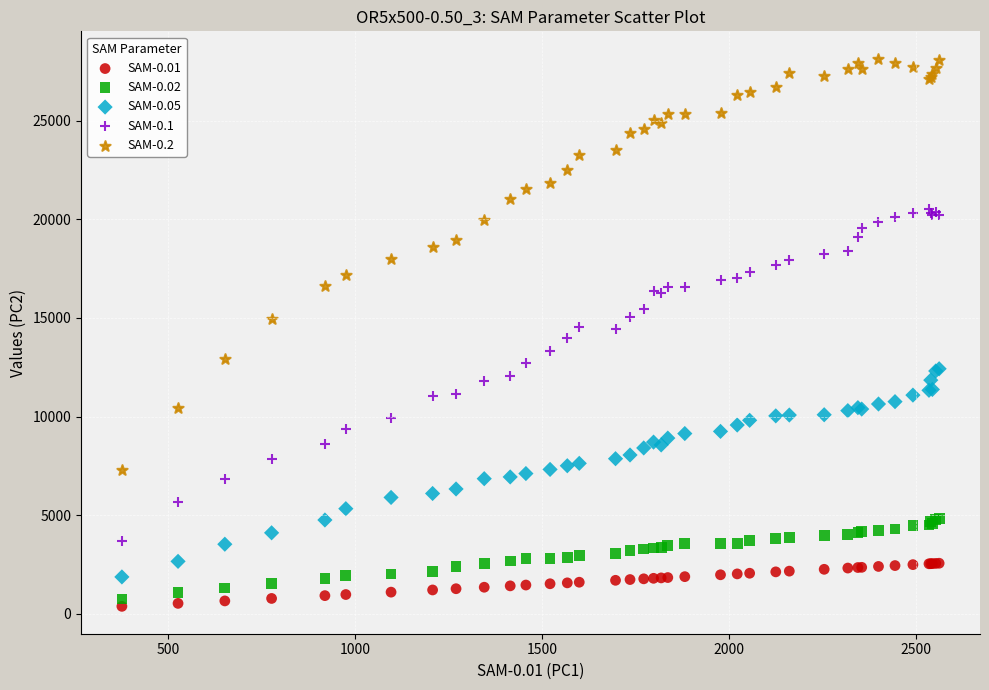

Which series contains the lowest Y value?

SAM-0.01